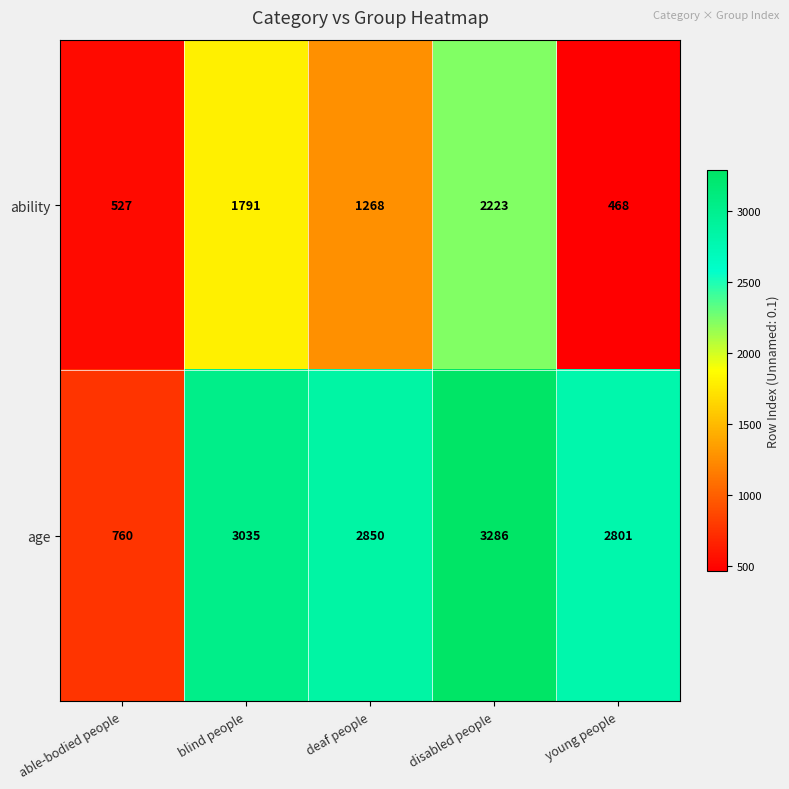

What is the difference between the age values at able-bodied people and young people?

2041